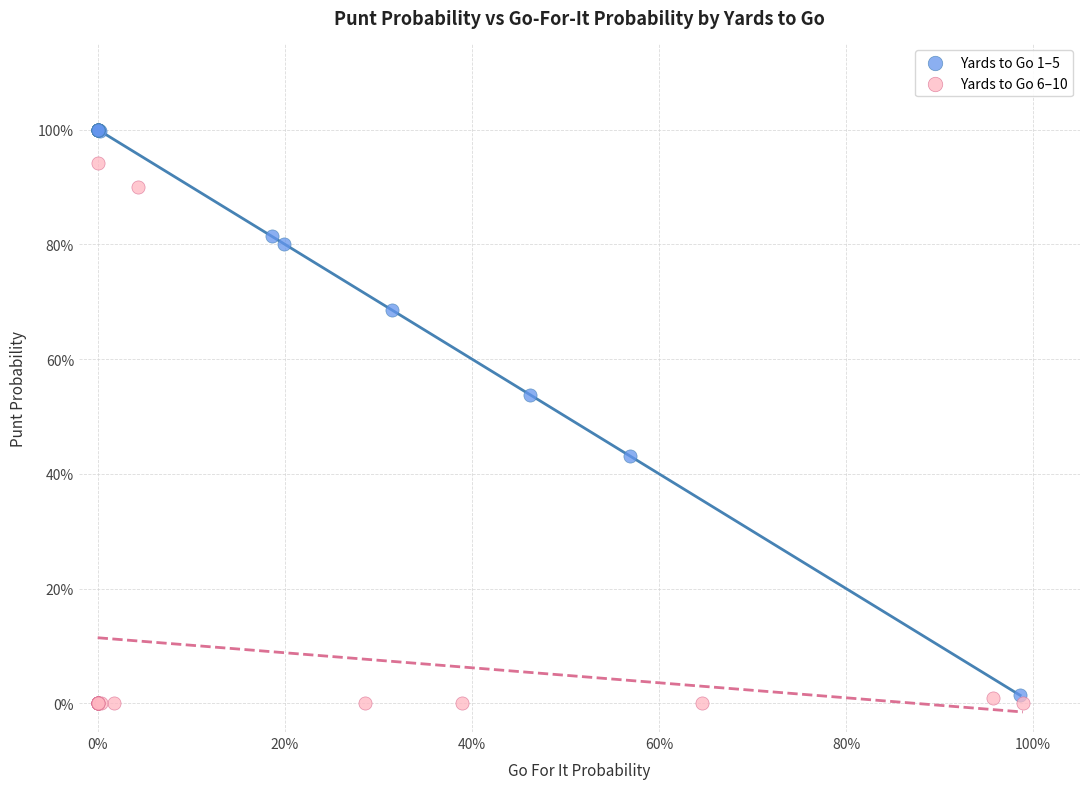

Which series contains the highest Y value?

Yards to Go 1–5